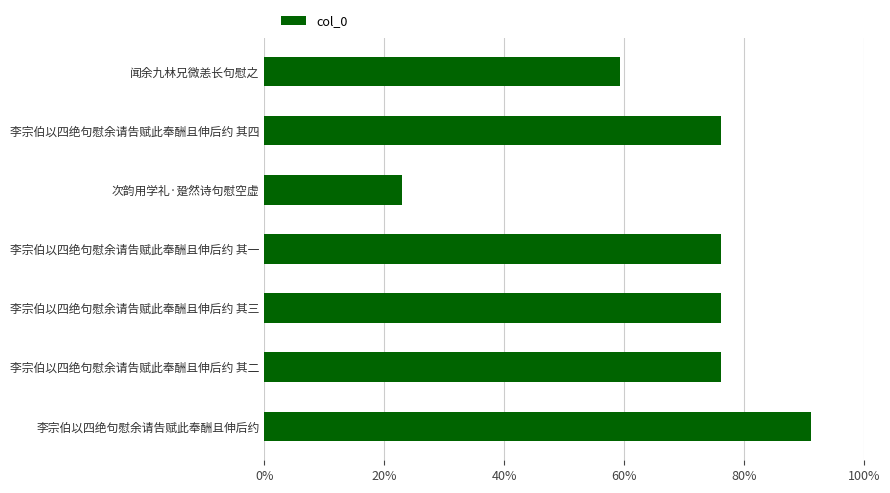

Are the bars horizontal?

Yes